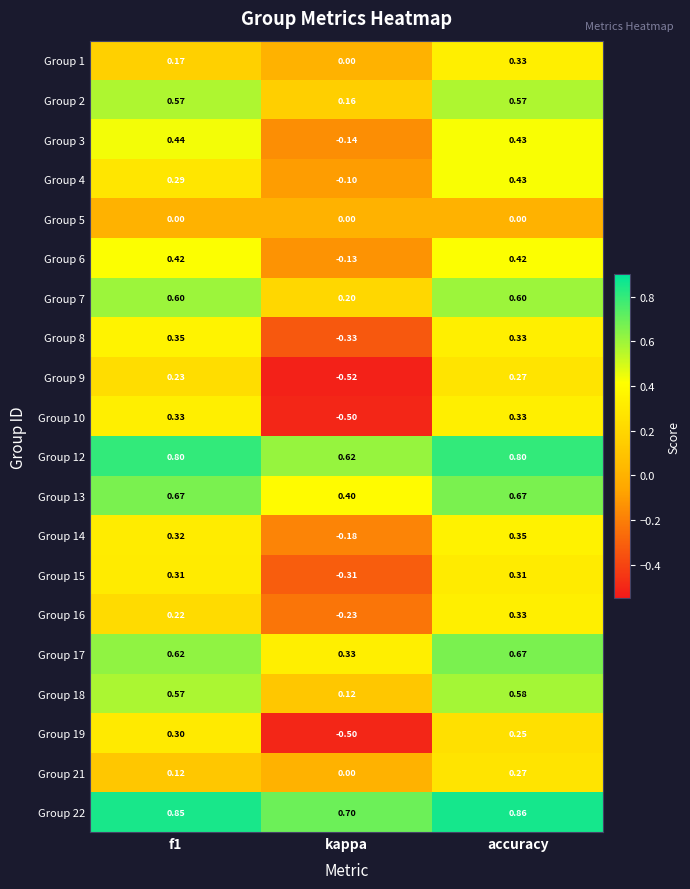

Which category has the highest value across all series?

accuracy